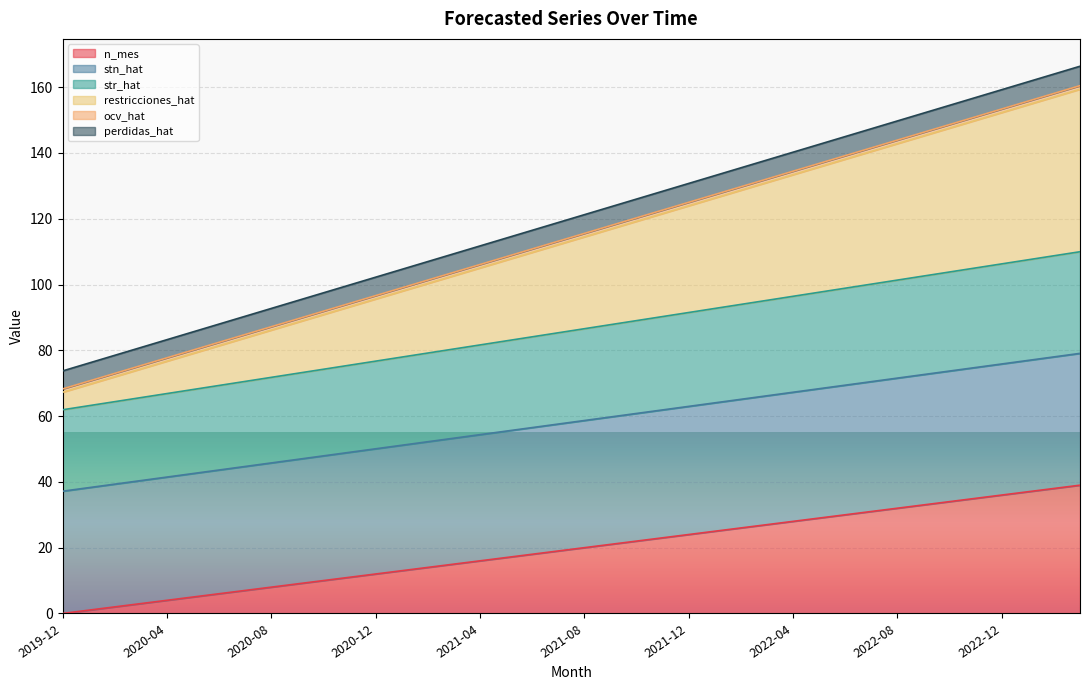

What is the maximum value for n_mes?

39.0